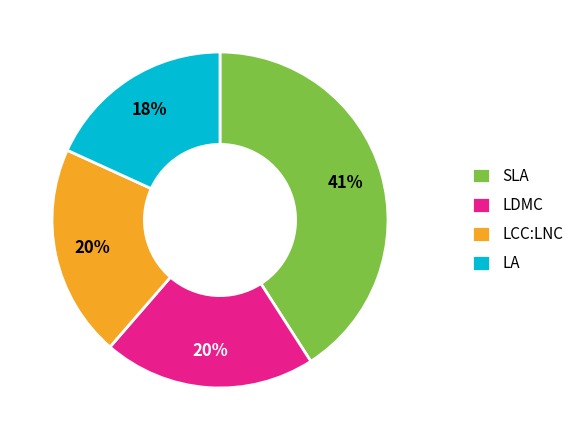

To the nearest percent, what portion does LCC:LNC represent?

20%